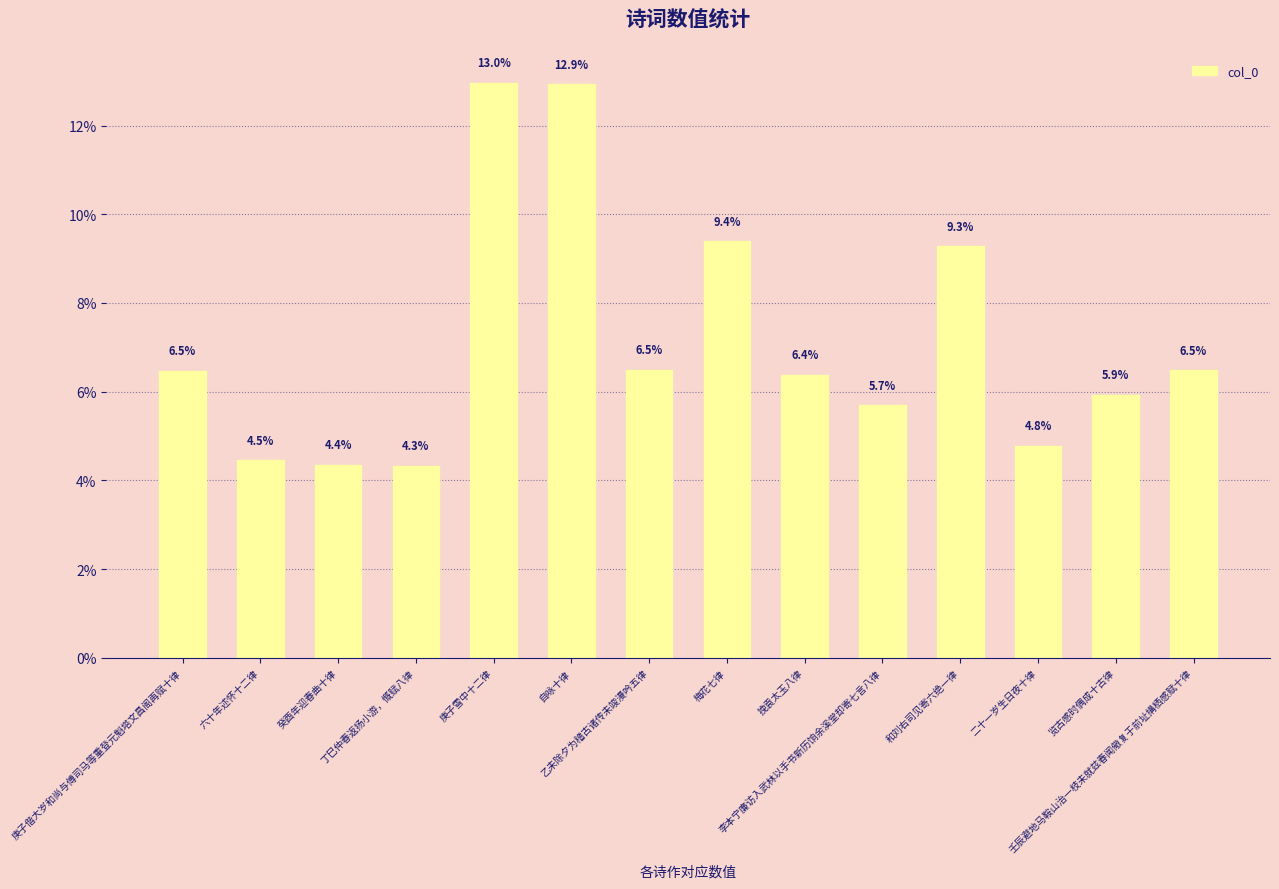

What is the maximum value shown in the chart?

13.0